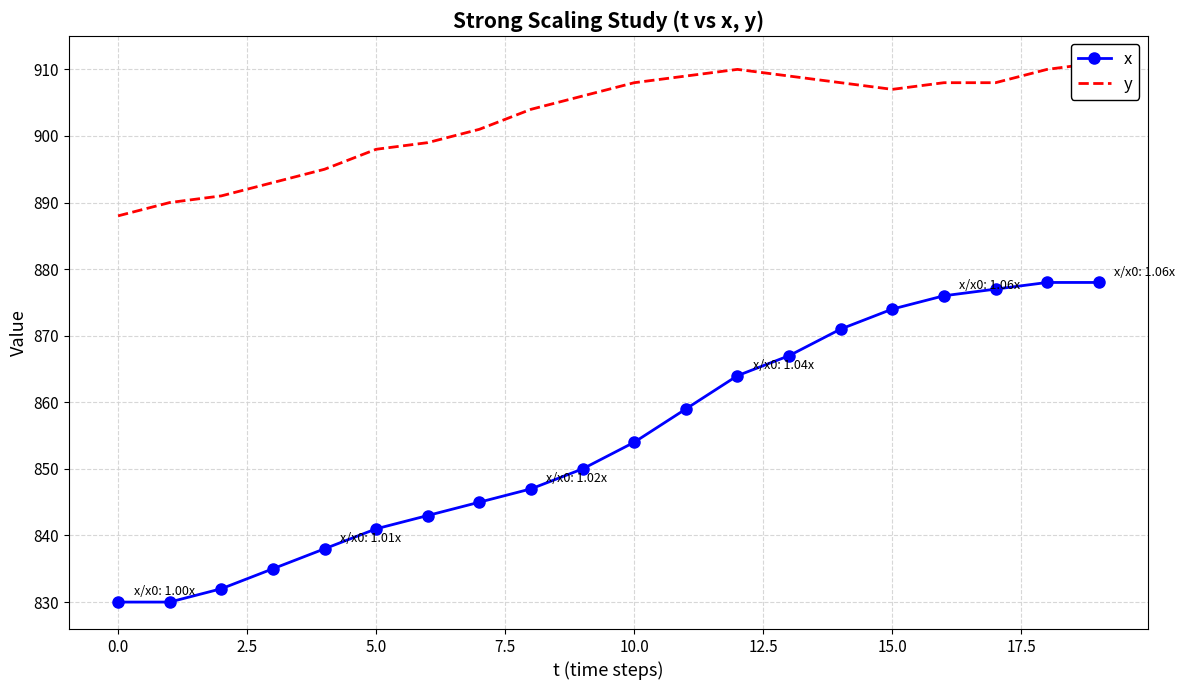

What is the highest value of the x series?

878